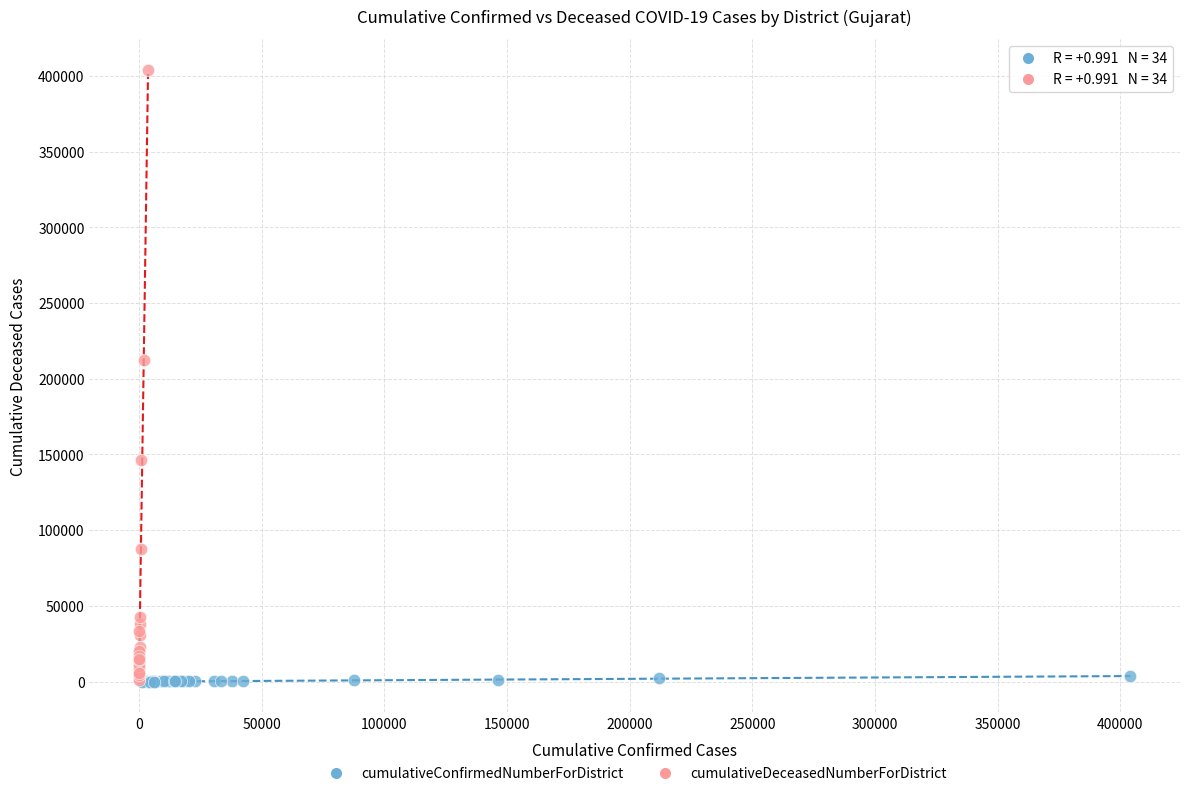

Which series contains the highest Y value?

cumulativeDeceasedNumberForDistrict